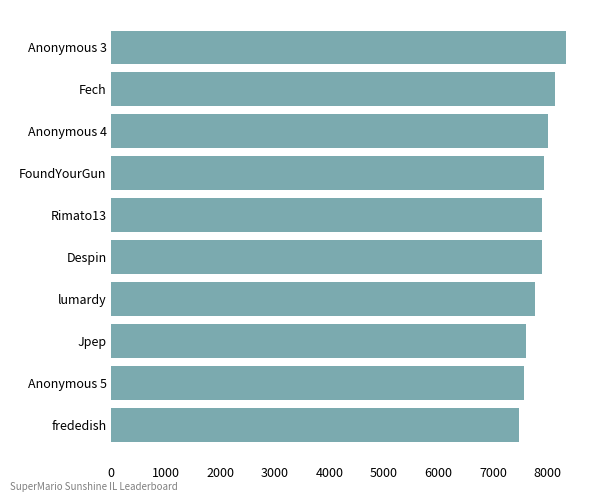

Read the value at FoundYourGun, to the nearest 50.

7900